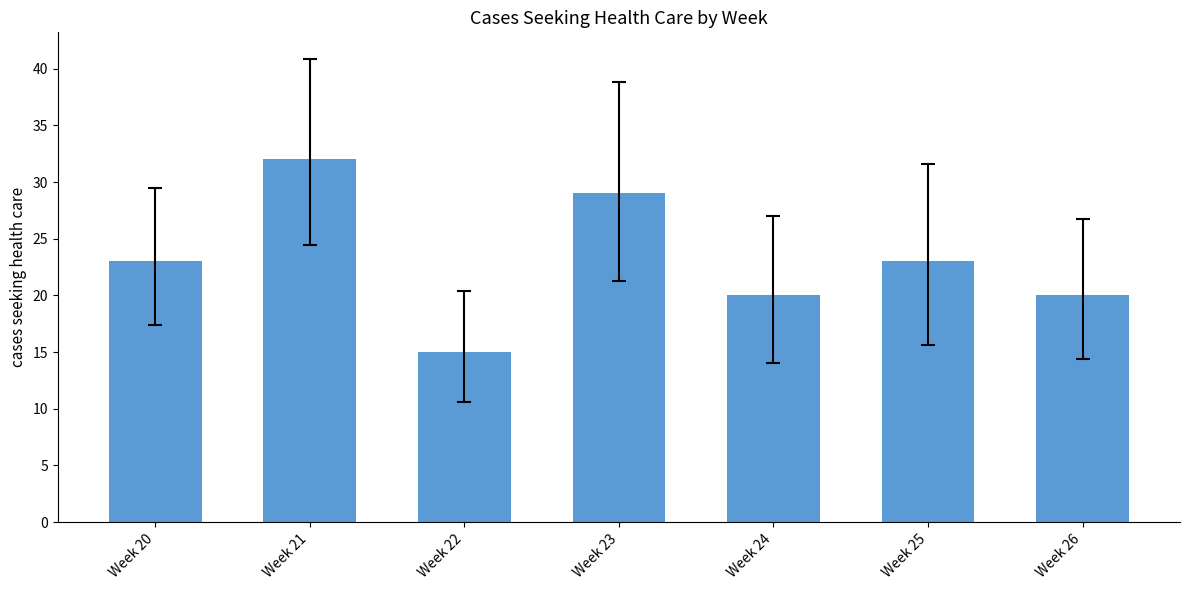

What is the smallest value displayed?

15